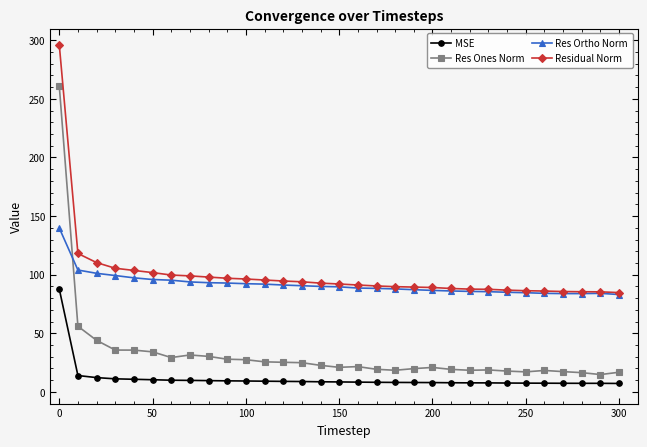

What is the value of the MSE point at the 31st from the left?

7.2